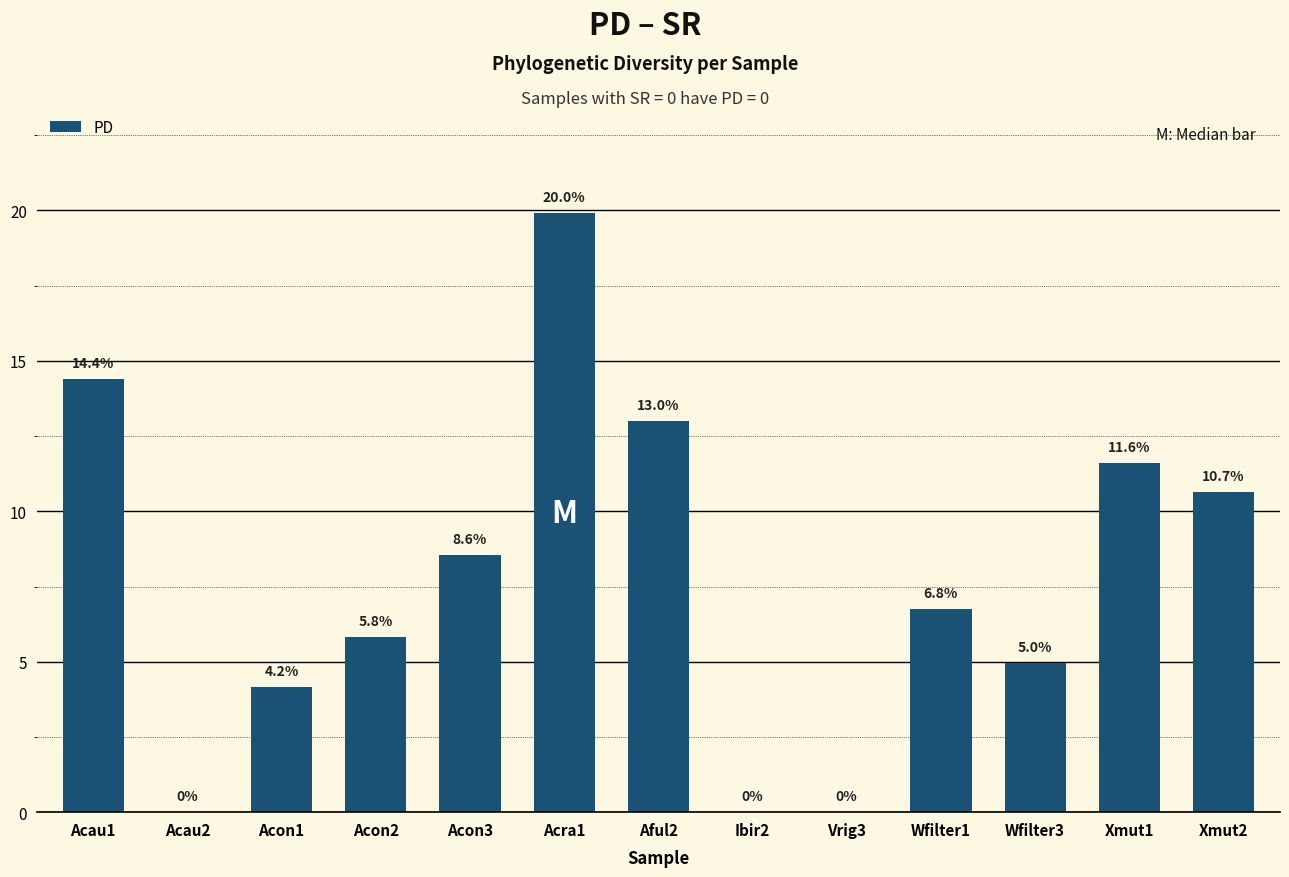

Which category has the highest value across all series?

Acra1